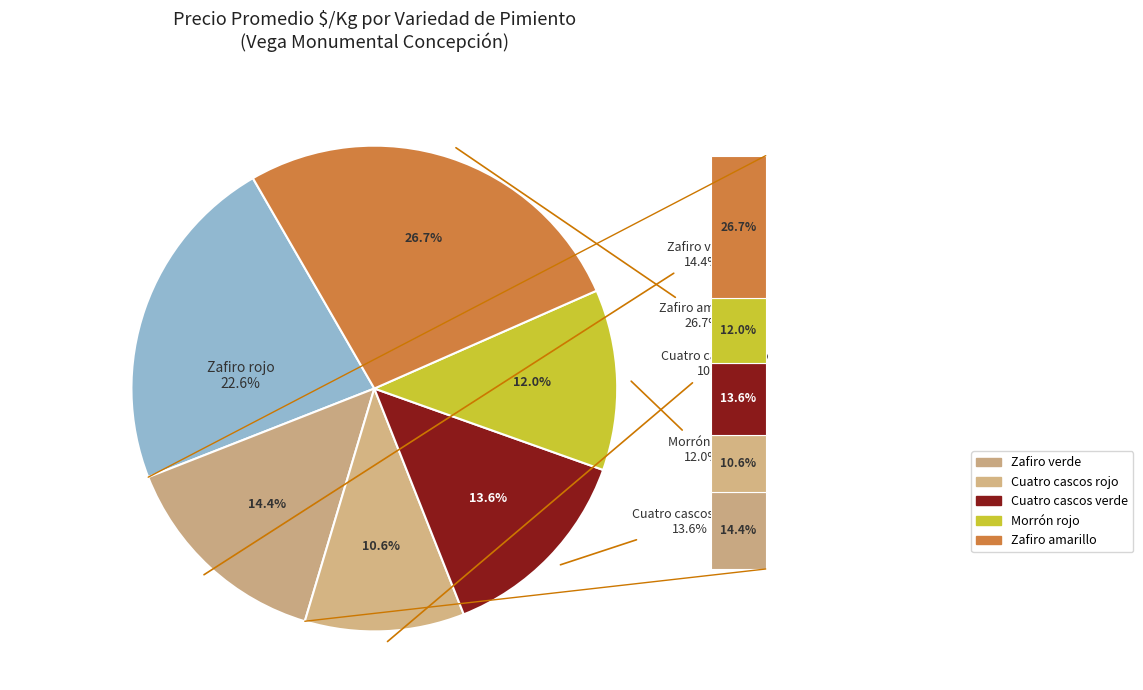

Rank the categories by value from highest to lowest.

Zafiro amarillo, Zafiro rojo, Zafiro verde, Cuatro cascos verde, Morrón rojo, Cuatro cascos rojo